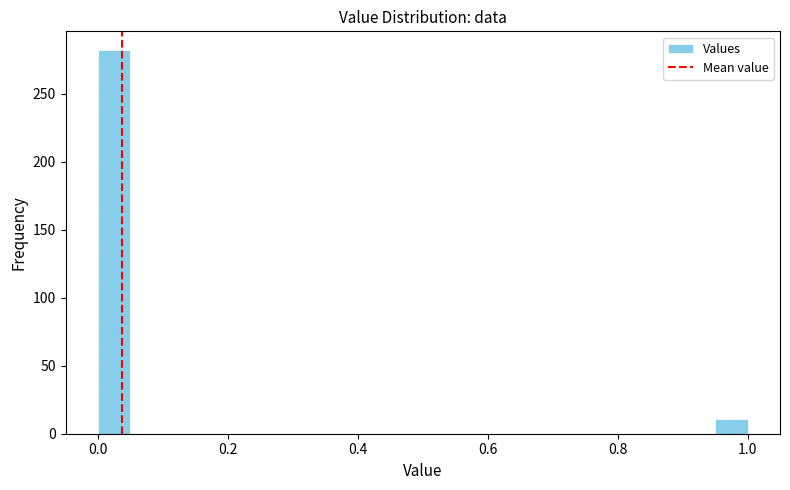

Around what value on the x-axis is the tallest bar? Give the approximate position of its centre, as read against the axis.

0.02